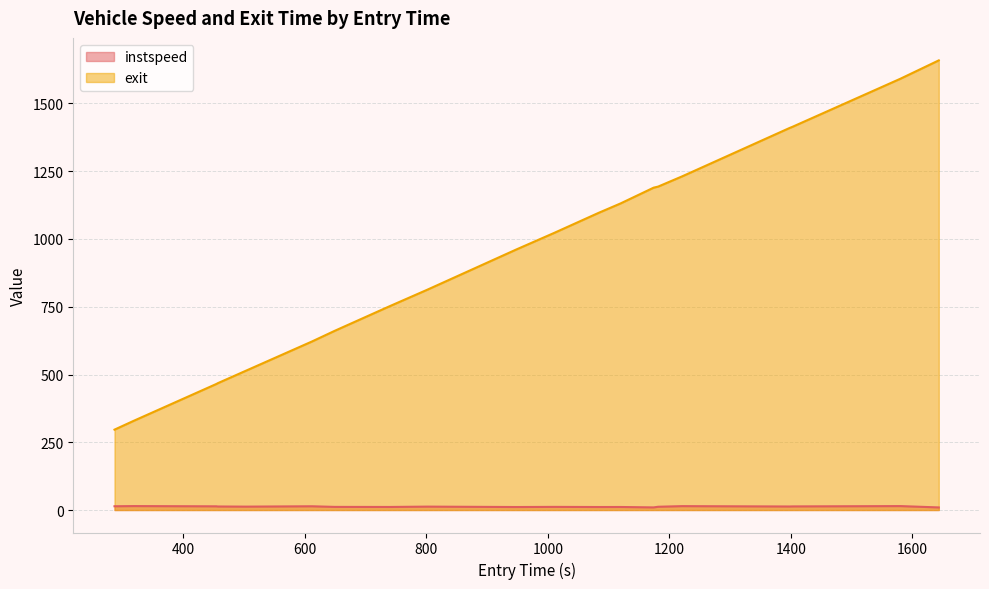

True or false: instspeed has a value of 14.5 at 317.9534580061437.

True